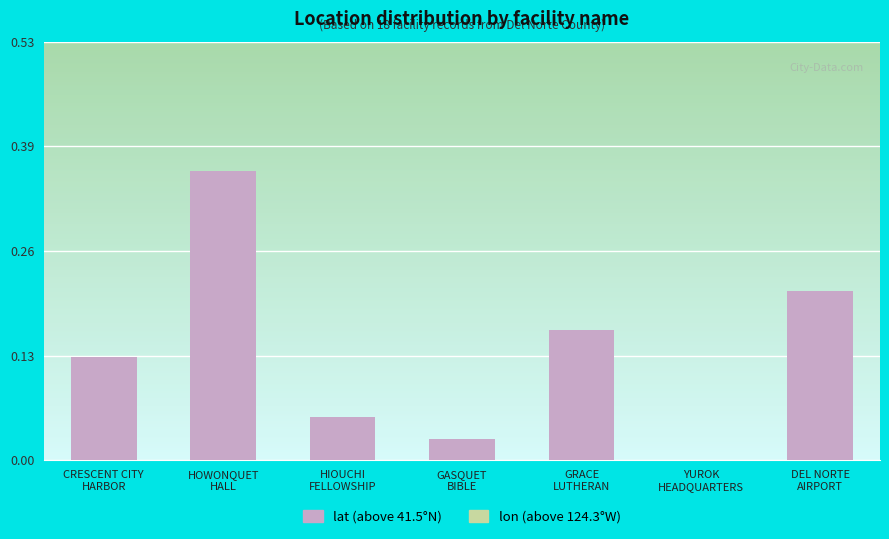

Rank the categories by lon value from lowest to highest.

YUROK
HEADQUARTERS, CRESCENT CITY
HARBOR, GRACE
LUTHERAN, DEL NORTE
AIRPORT, HIOUCHI
FELLOWSHIP, GASQUET
BIBLE, HOWONQUET
HALL